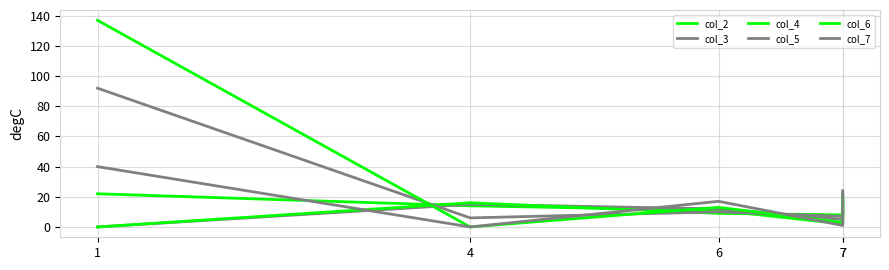

What is the sum of all col_4 values?

52